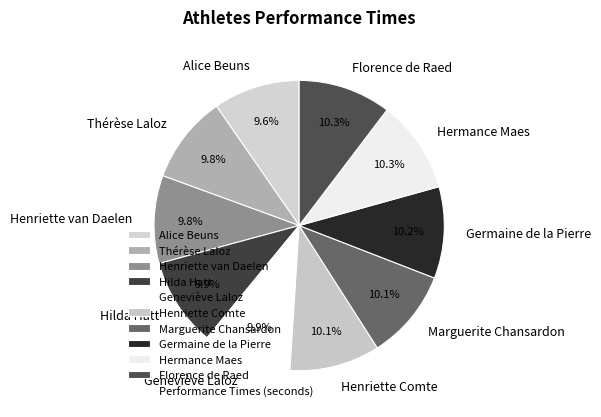

What percentage do Henriette Comte and Germaine de la Pierre together represent?

20.3%